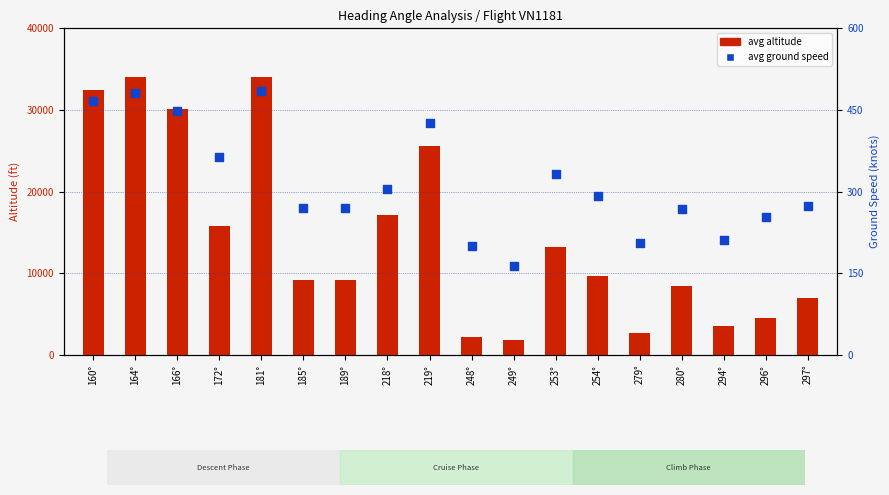

What is the total value across all series at 160°?

32866